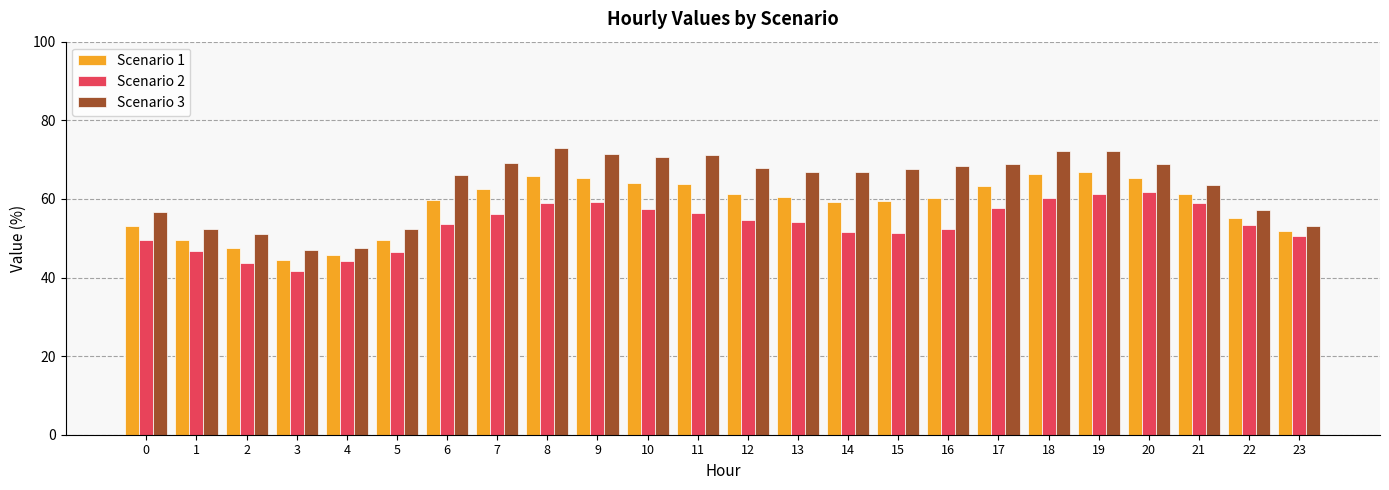

What is the value of the Scenario 1 bar at the 1st from the left?

53.0